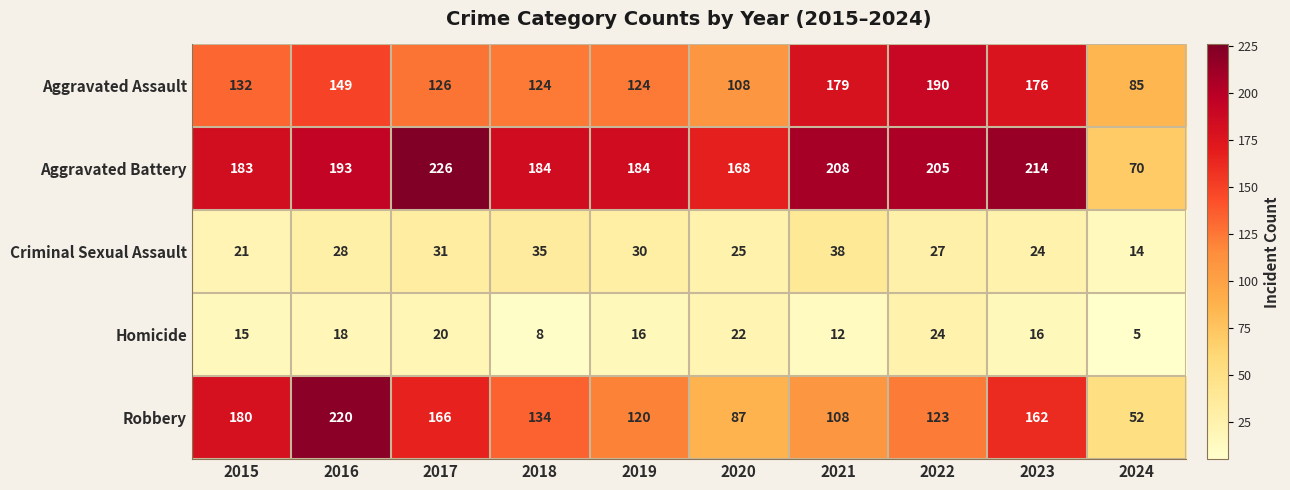

What is the approximate value of Aggravated Battery at 2022?

205